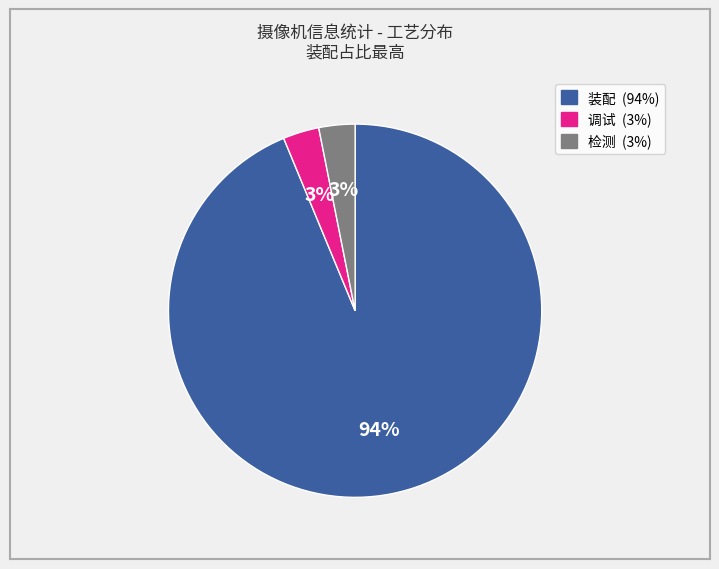

Which slice is the largest?

装配